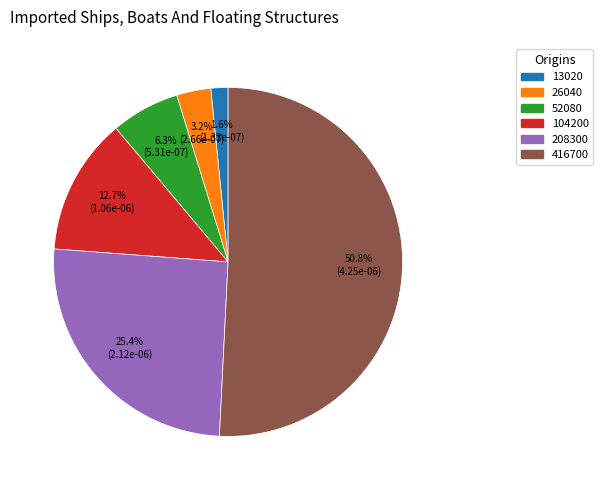

Between 416700 and 104200, which is larger?

416700